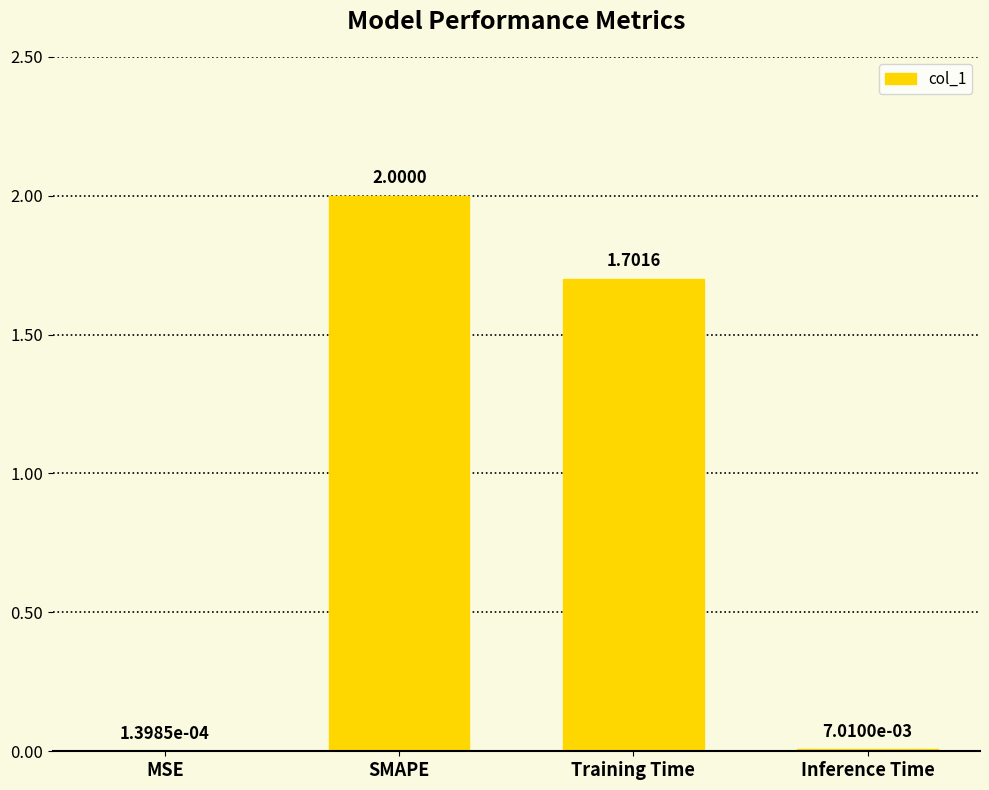

At which label does the data first exceed 1?

SMAPE